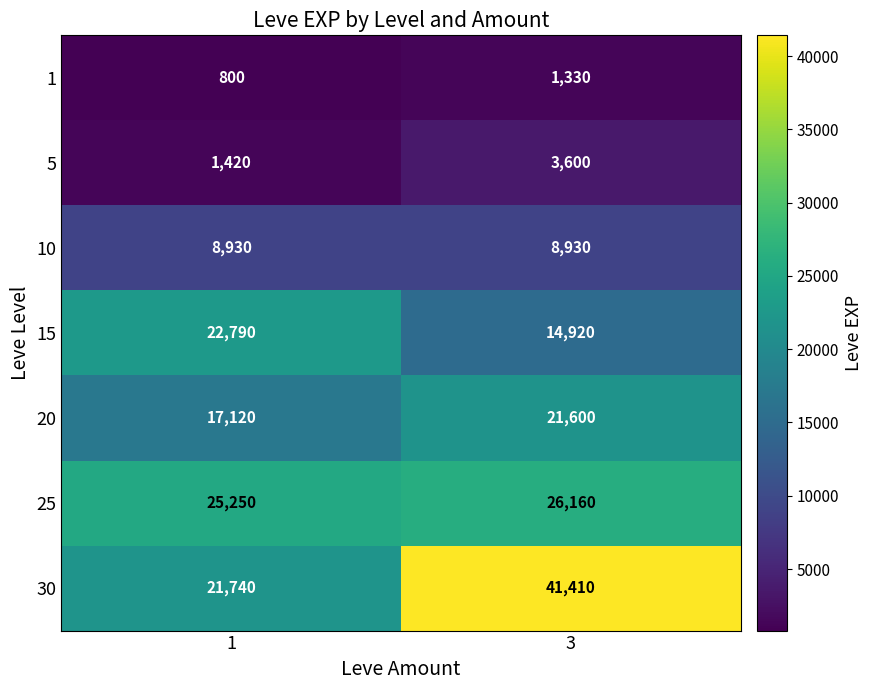

What is the difference between the highest and lowest values at 3?

40080